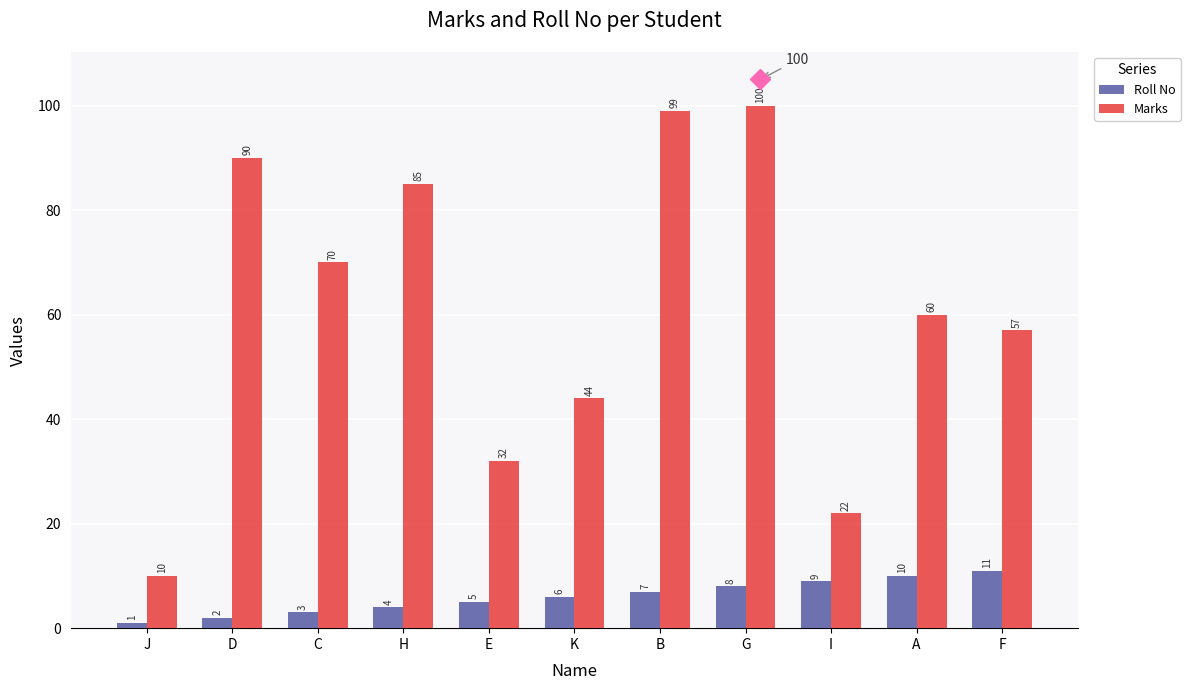

At K, list the series in order from smallest to largest.

Roll No, Marks